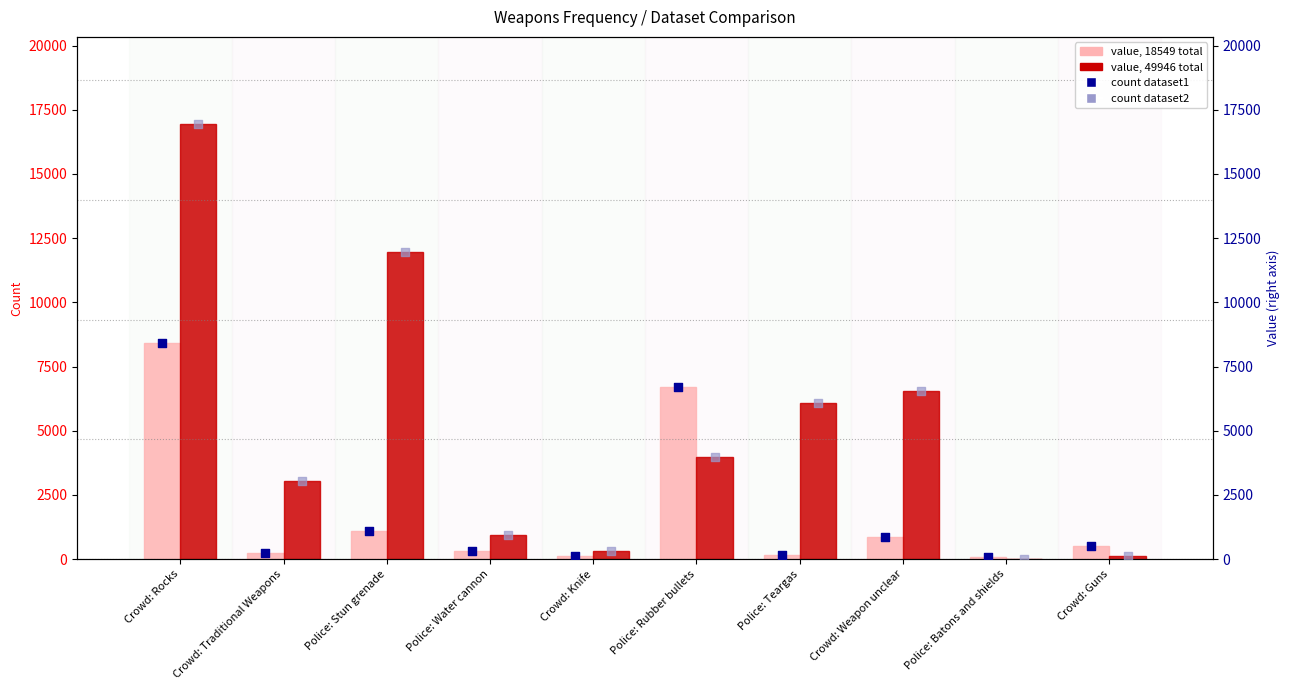

Which series has the largest total across all categories?

49946 total